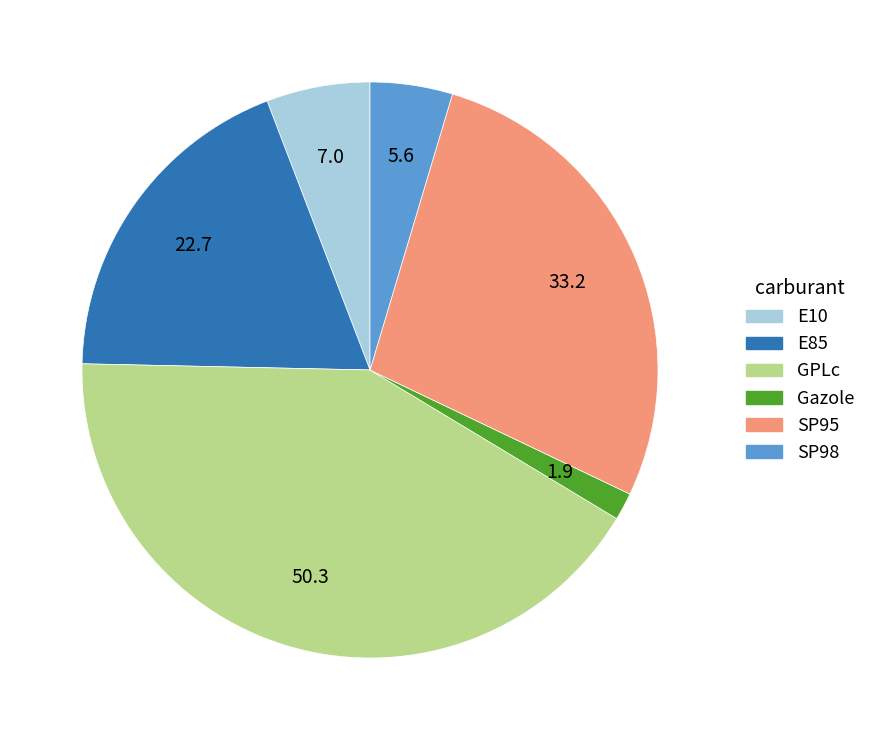

True or false: Gazole accounts for 2% of the total.

True